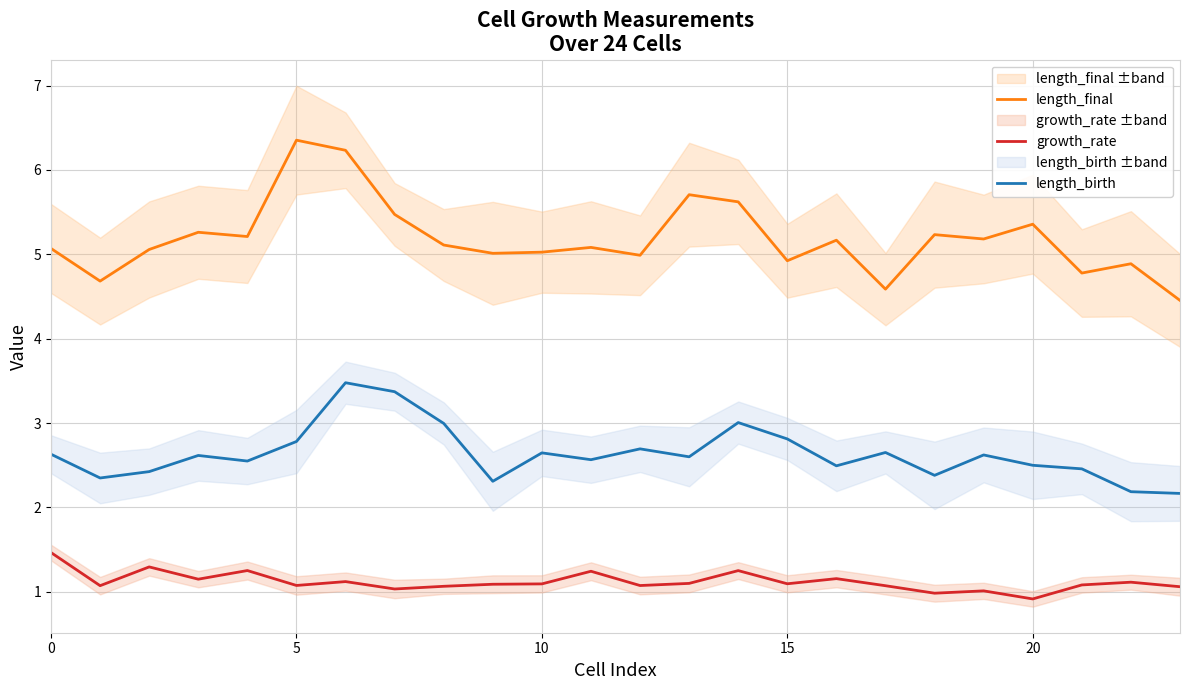

How many distinct data groups are displayed?

3